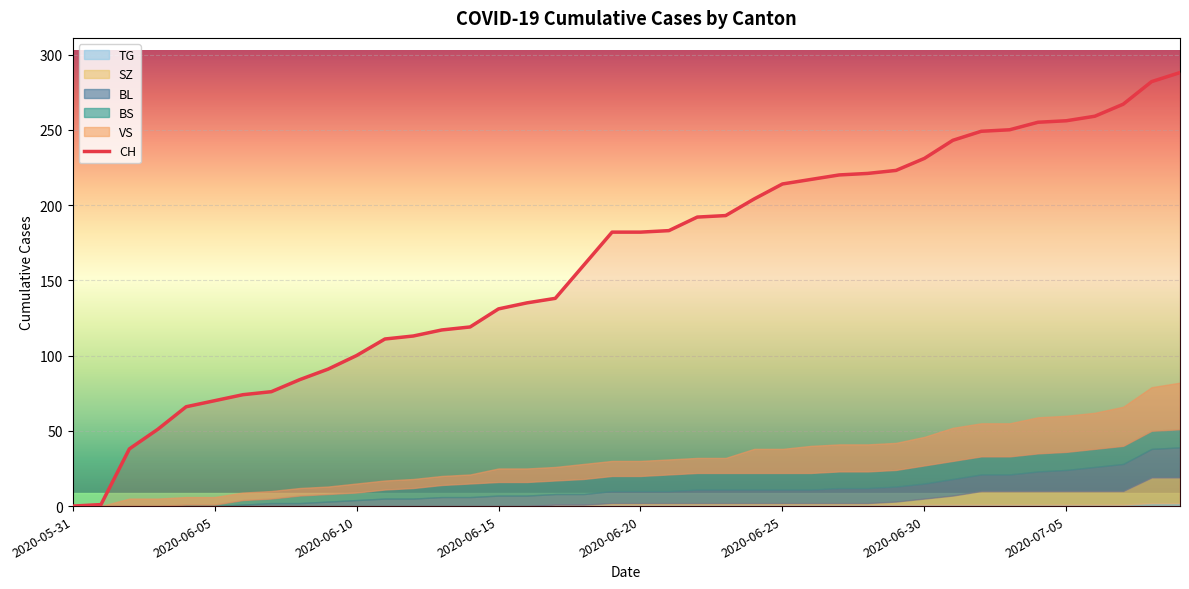

How many lines are shown in the chart?

6